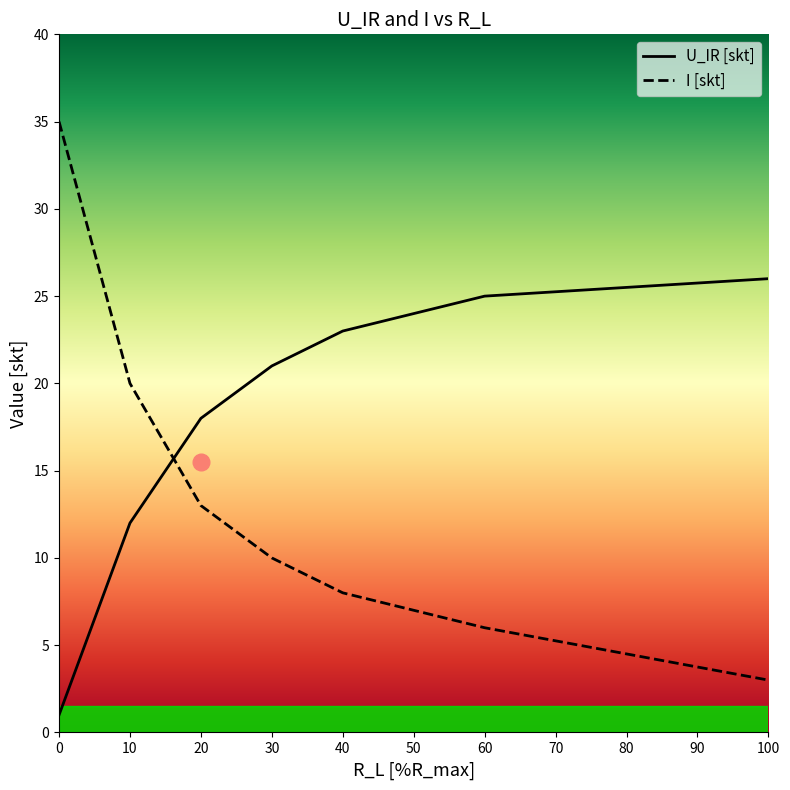

What is the difference between the highest and lowest values at 60?

19